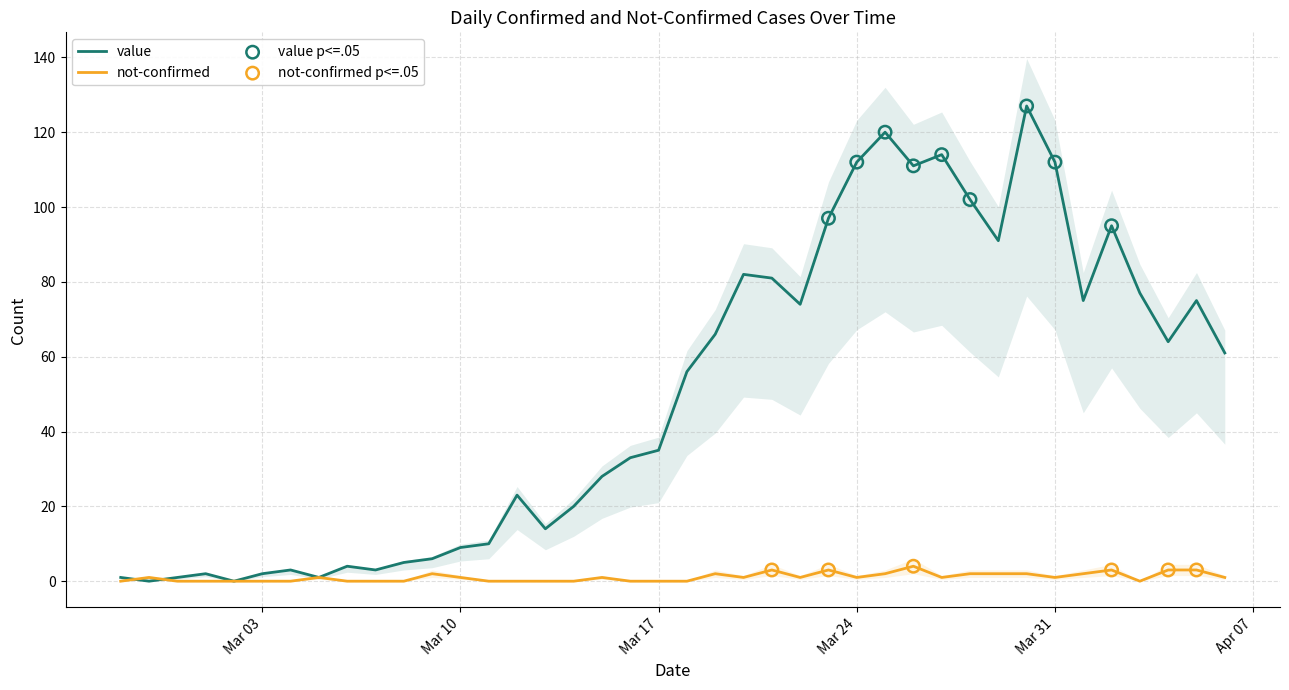

Which series has the largest total across all categories?

value